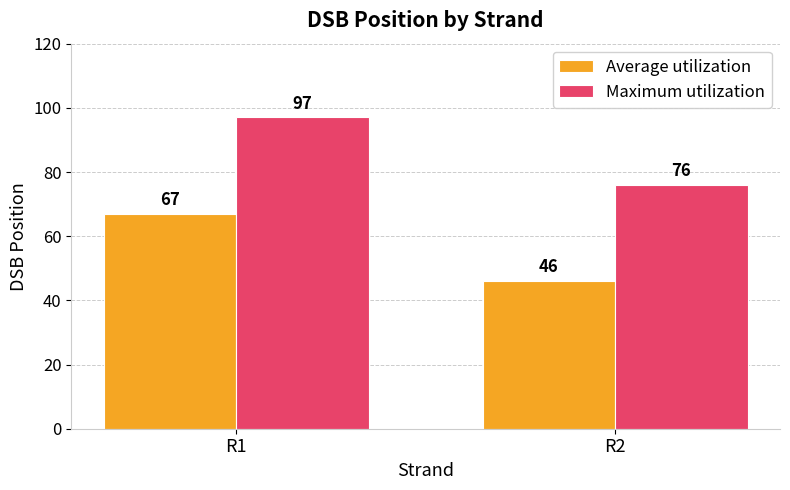

What is the value of the Average utilization bar at the 2nd from the left?

46